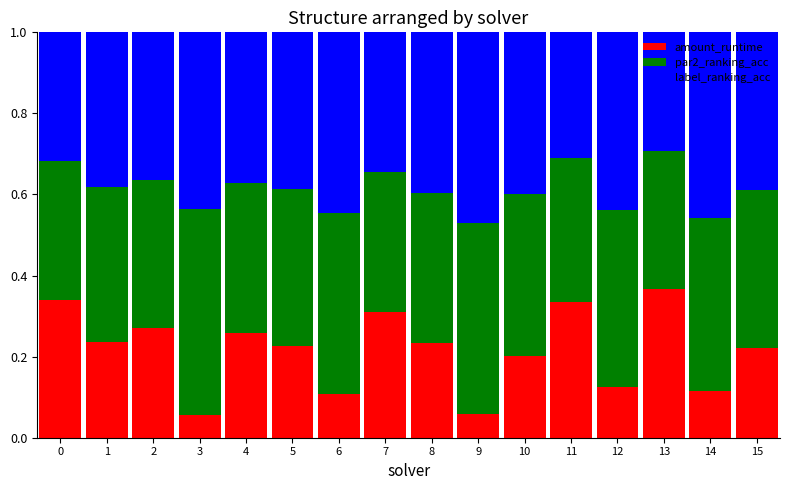

The value of amount_runtime at 15 is 0.2. True or false?

True